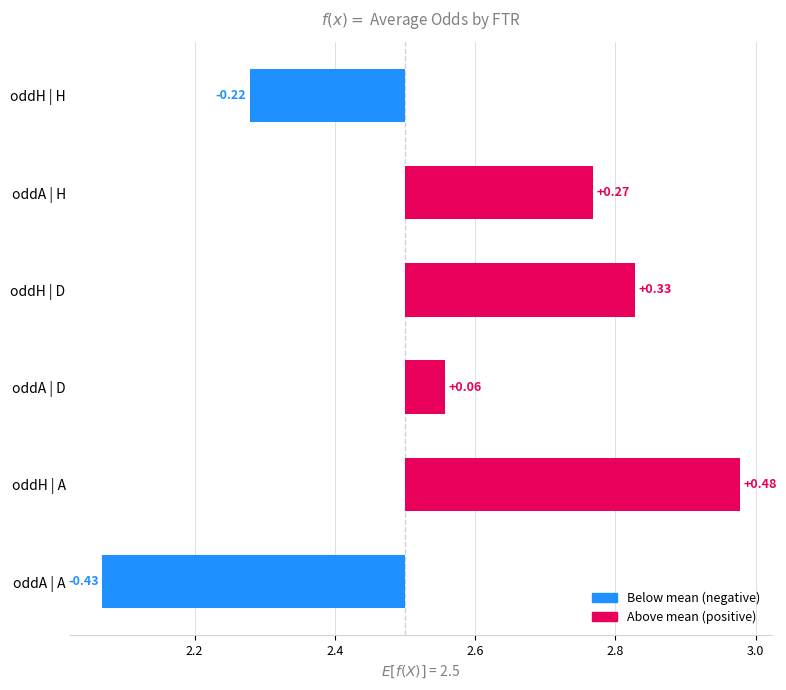

At which label does oddH reach its peak?

A